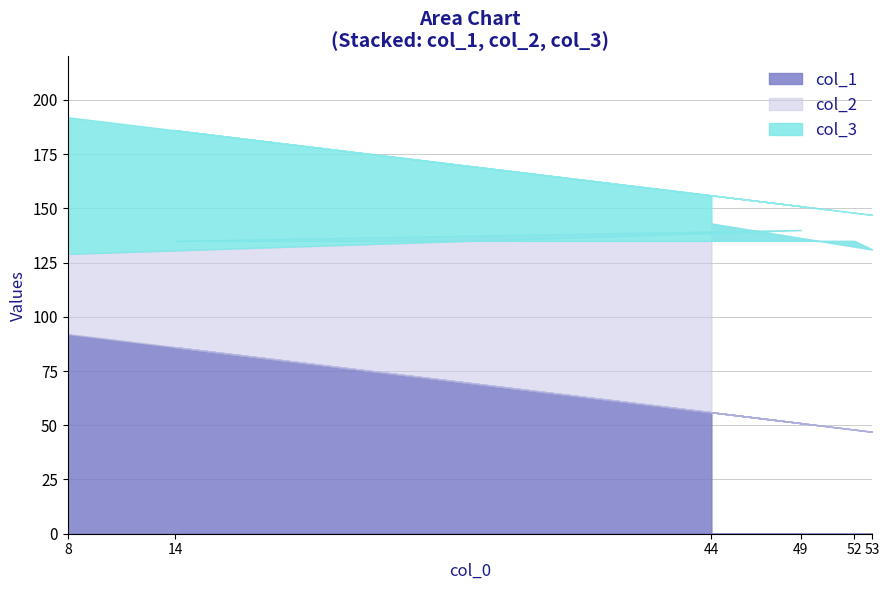

Between 14 and 49, which is larger?

14